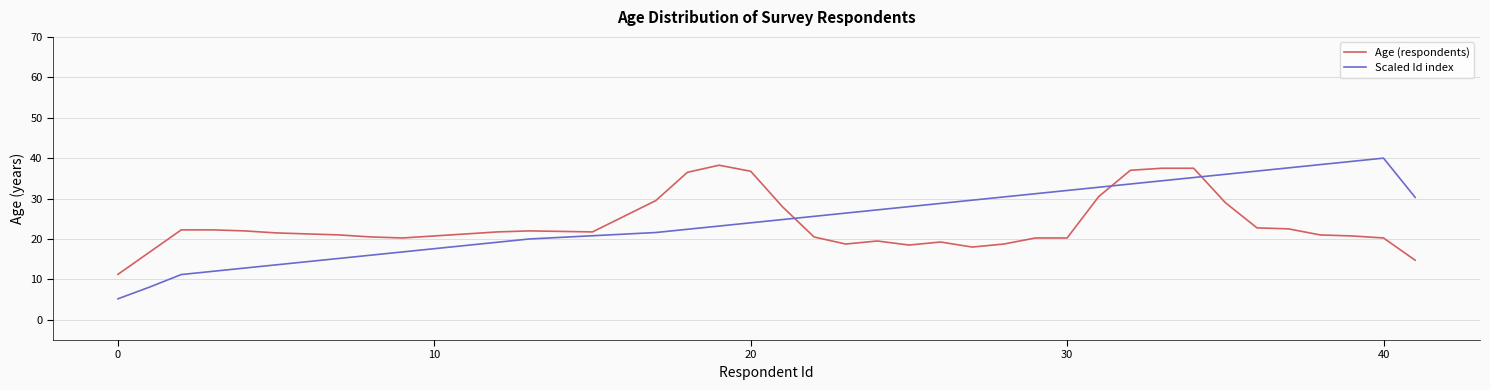

True or false: Age (respondents) and Scaled Id index cross at least once.

True